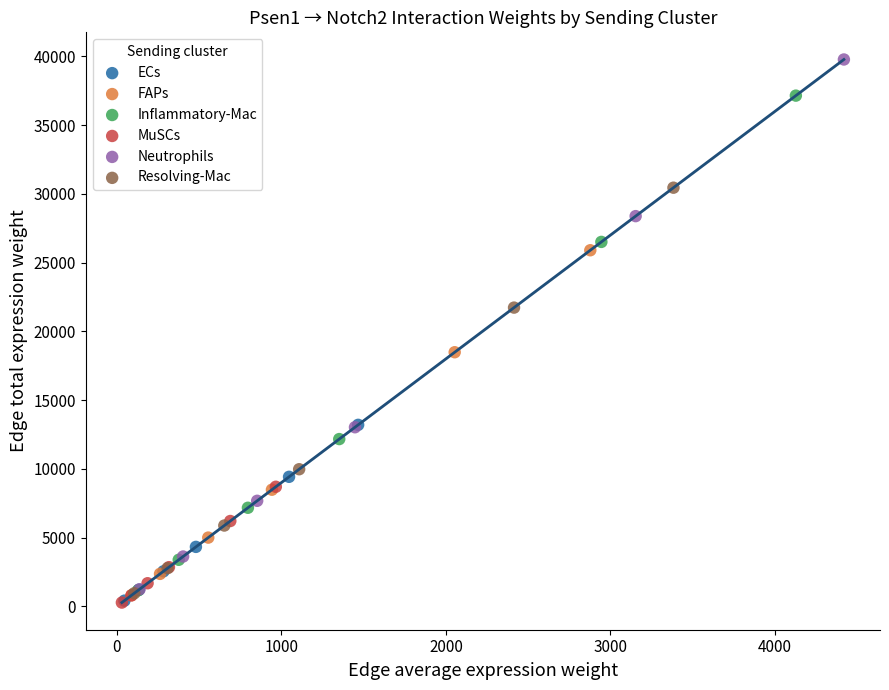

Which series reaches the maximum Y coordinate?

Neutrophils